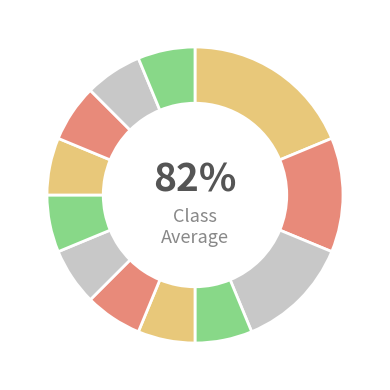

Count the number of slices in the pie.

12